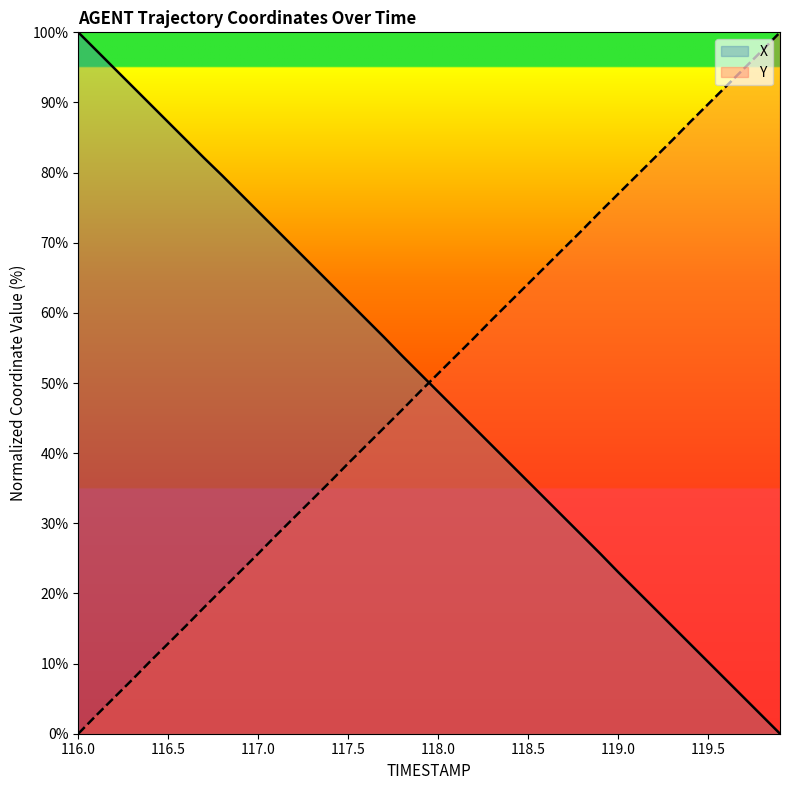

How many intersections are there between X and Y?

1